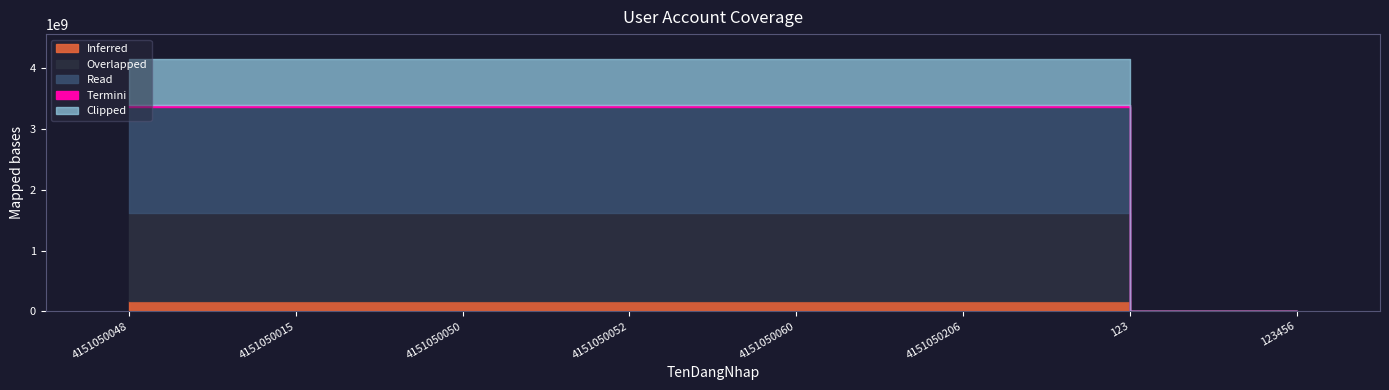

The chart shows a value of 215321 at 123456. True or false?

False